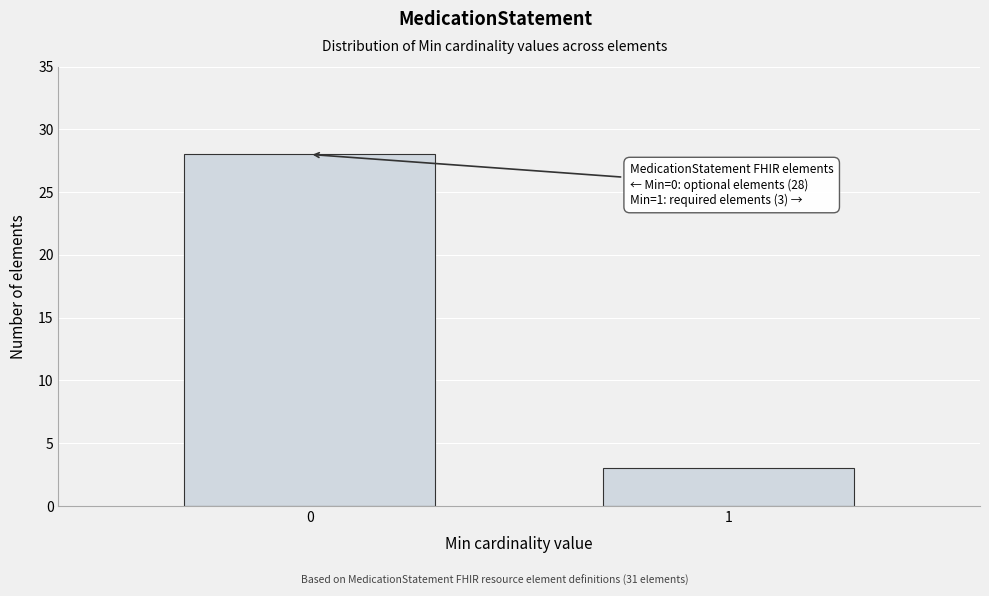

Reading left to right, extract all data points from this chart.

0=28	1=3